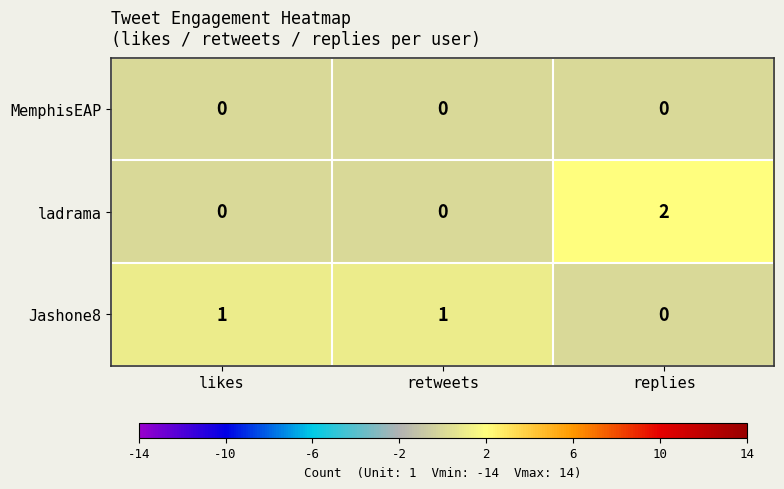

Which category has the highest value across all series?

replies